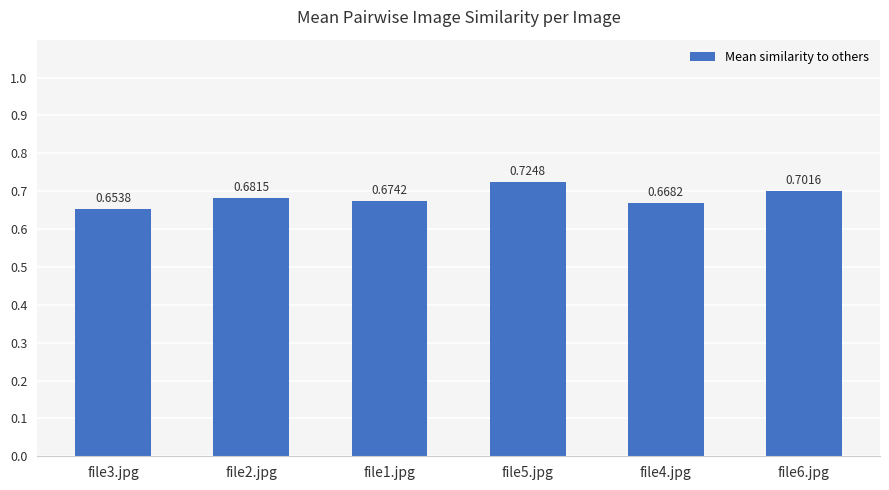

The value at file6.jpg is 0.7. True or false?

True